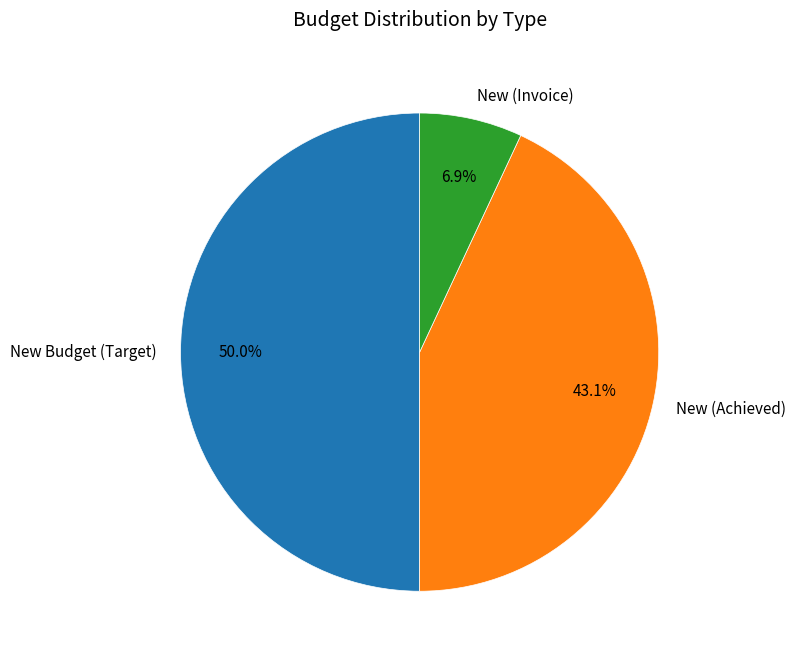

How many segments does this pie chart have?

3